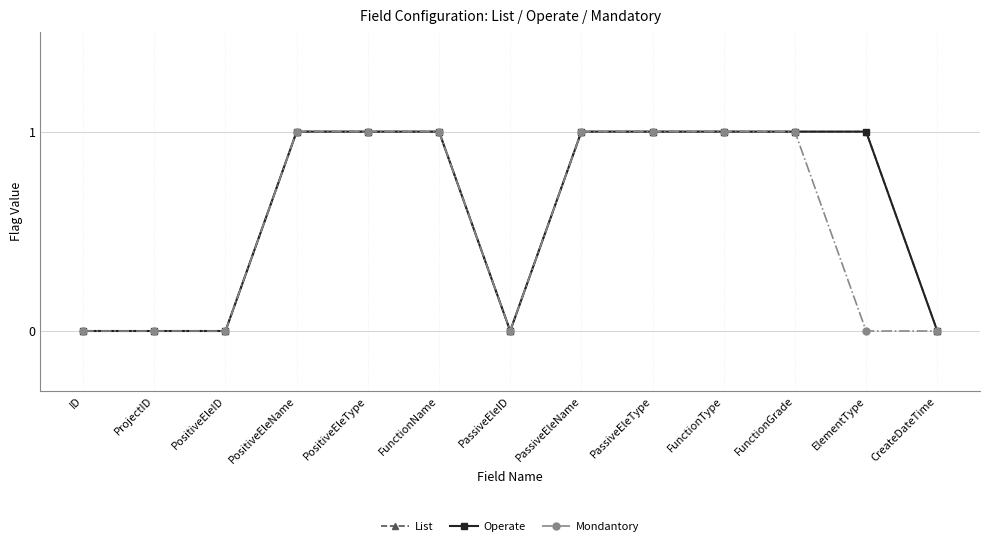

What is the difference between the maximum and minimum values in the List series?

1